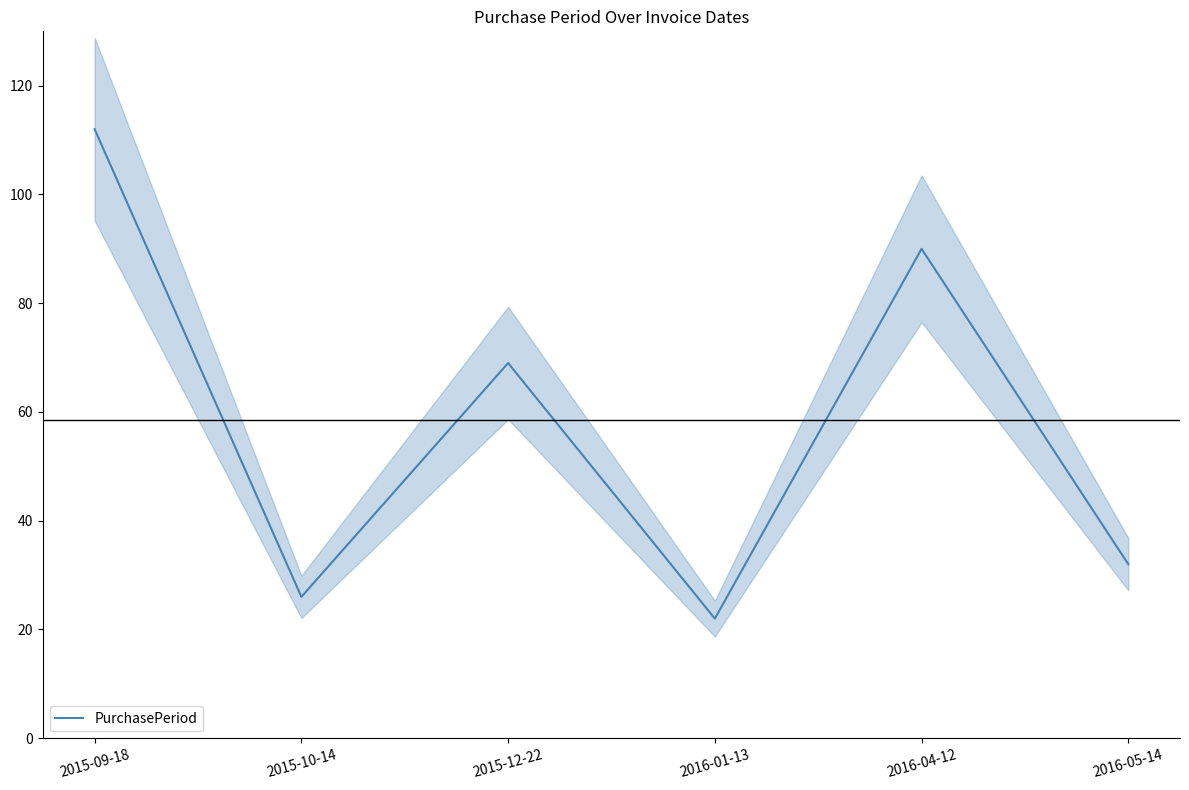

Does the chart display data point markers on the line(s)?

No